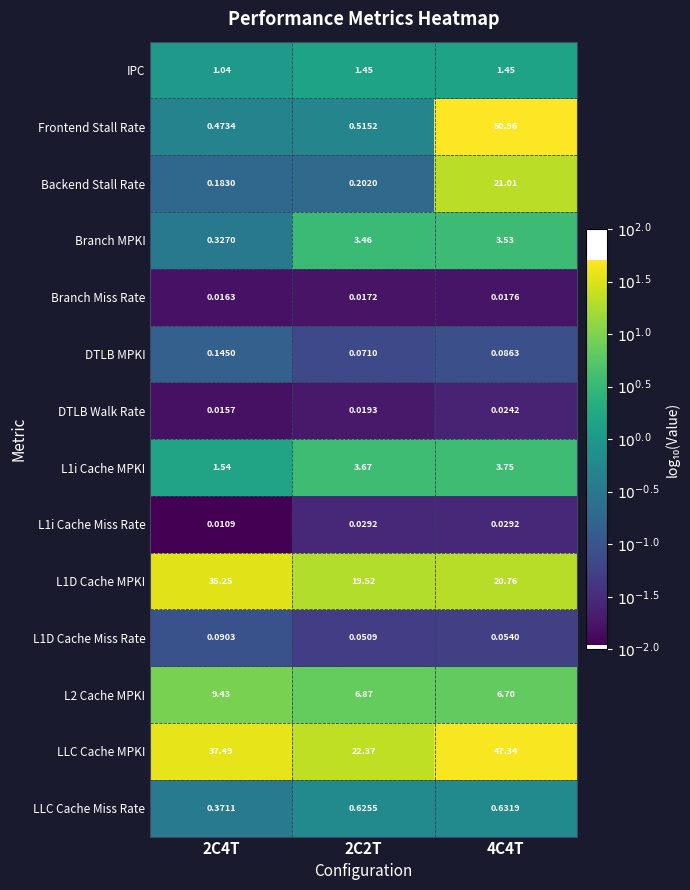

Which series has the largest range (max minus min)?

Frontend Stall Rate